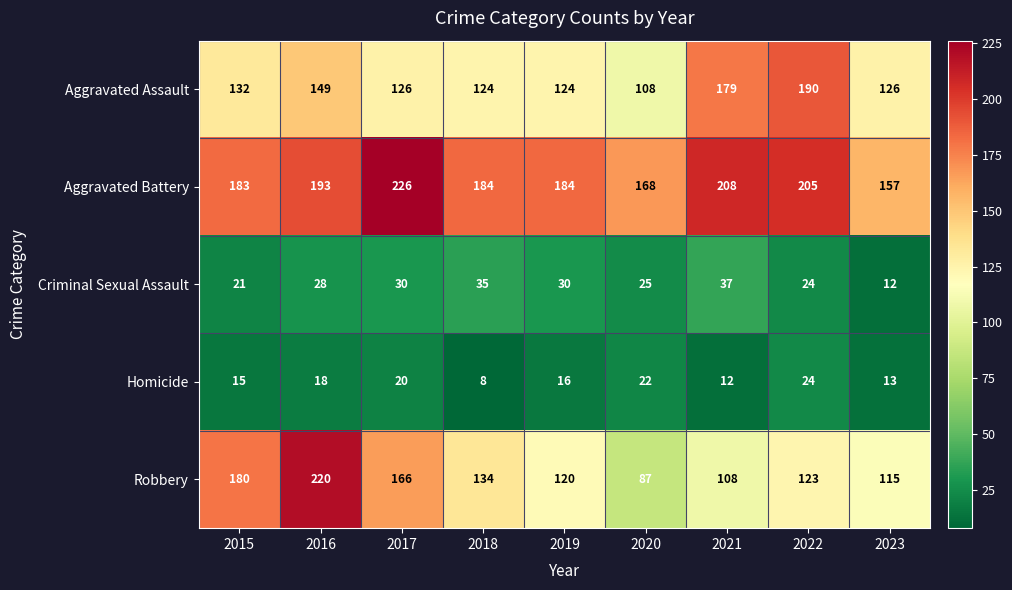

True or false: Homicide has a value of 5 at 2017.

False